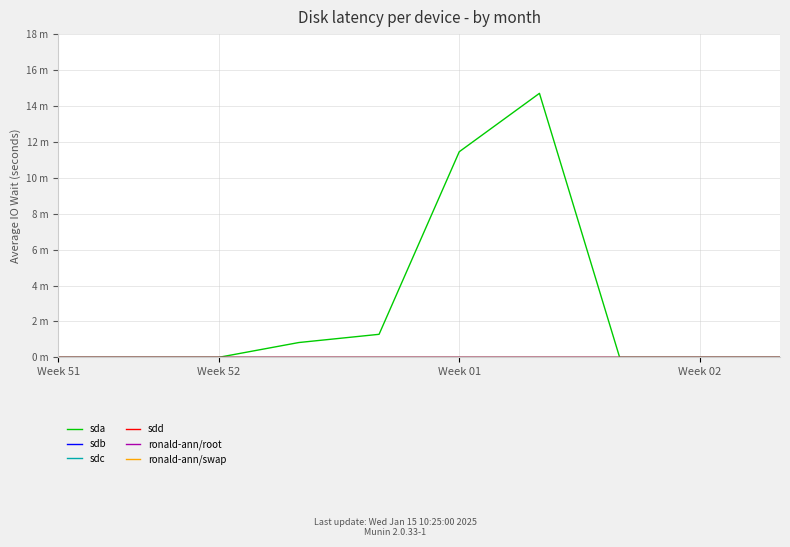

True or false: sda has more than 1 interior local peaks.

False